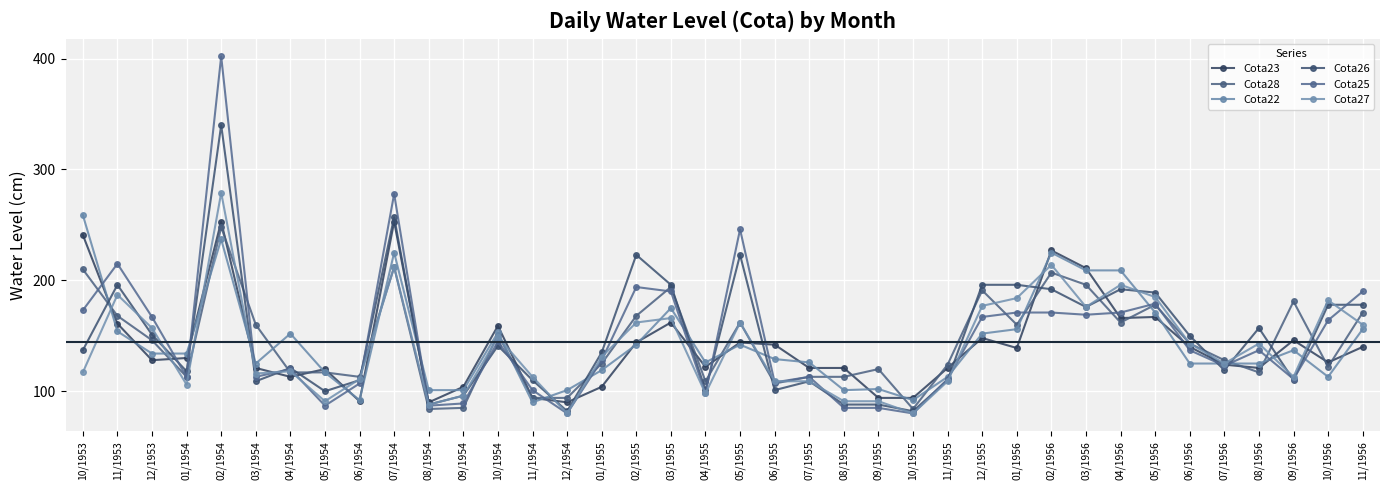

Rank the categories by Cota22 value from highest to lowest.

10/1953, 02/1954, 07/1954, 02/1956, 03/1956, 04/1956, 03/1955, 05/1956, 01/1956, 11/1956, 11/1953, 10/1954, 04/1954, 12/1955, 02/1955, 05/1955, 09/1956, 12/1953, 01/1954, 06/1955, 04/1955, 07/1955, 03/1954, 06/1956, 07/1956, 08/1956, 01/1955, 05/1954, 11/1955, 10/1956, 09/1955, 08/1954, 09/1954, 12/1954, 08/1955, 06/1954, 10/1955, 11/1954